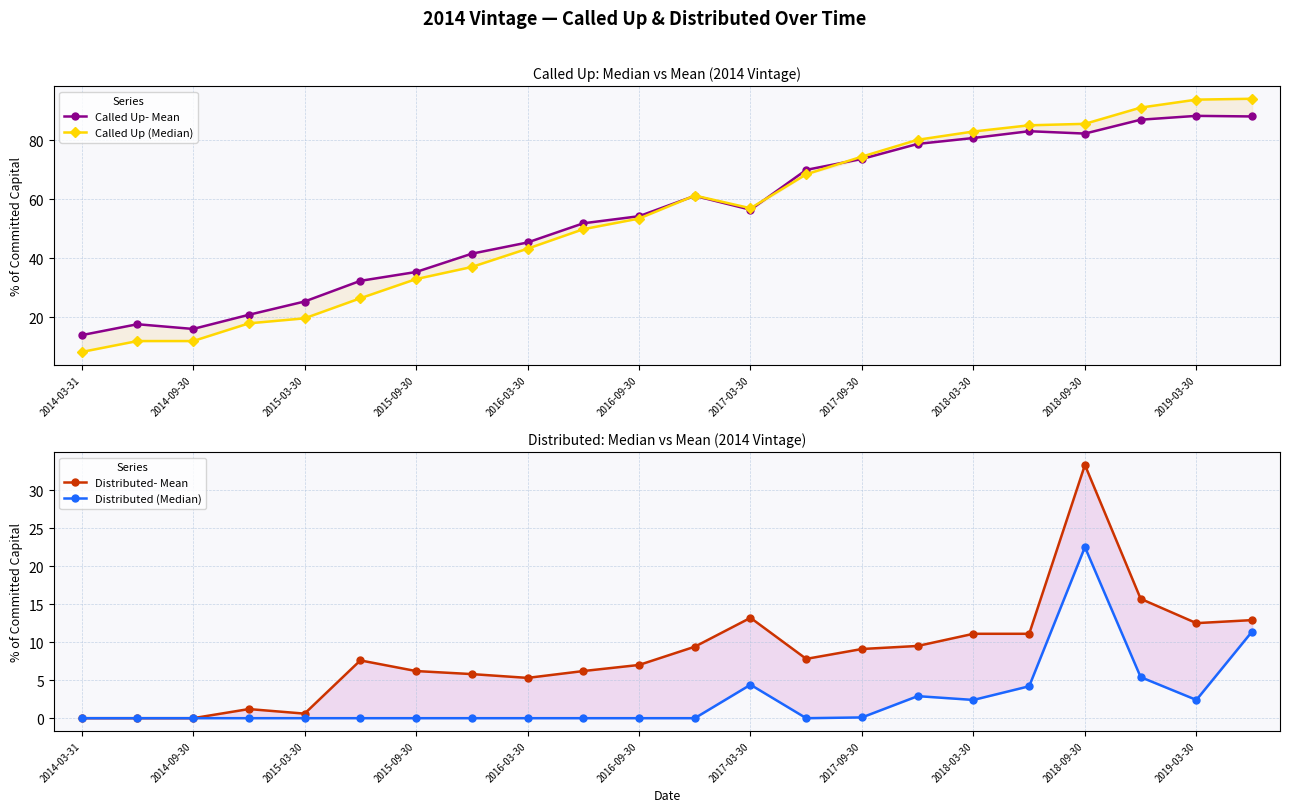

What is the label of the 1st point from the left?

2014-03-31